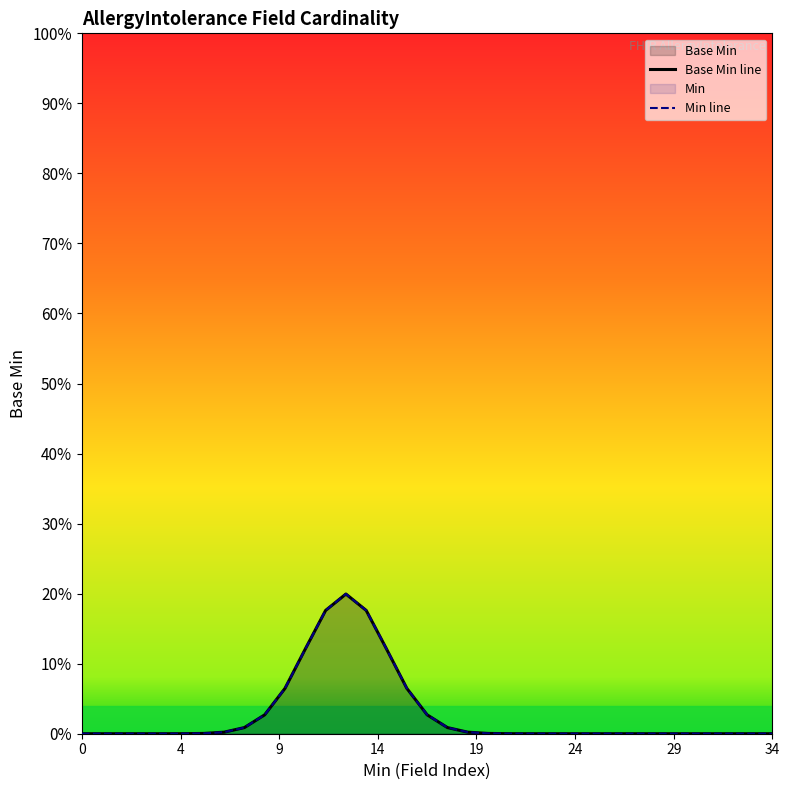

Which series has the largest total across all categories?

Base Min line